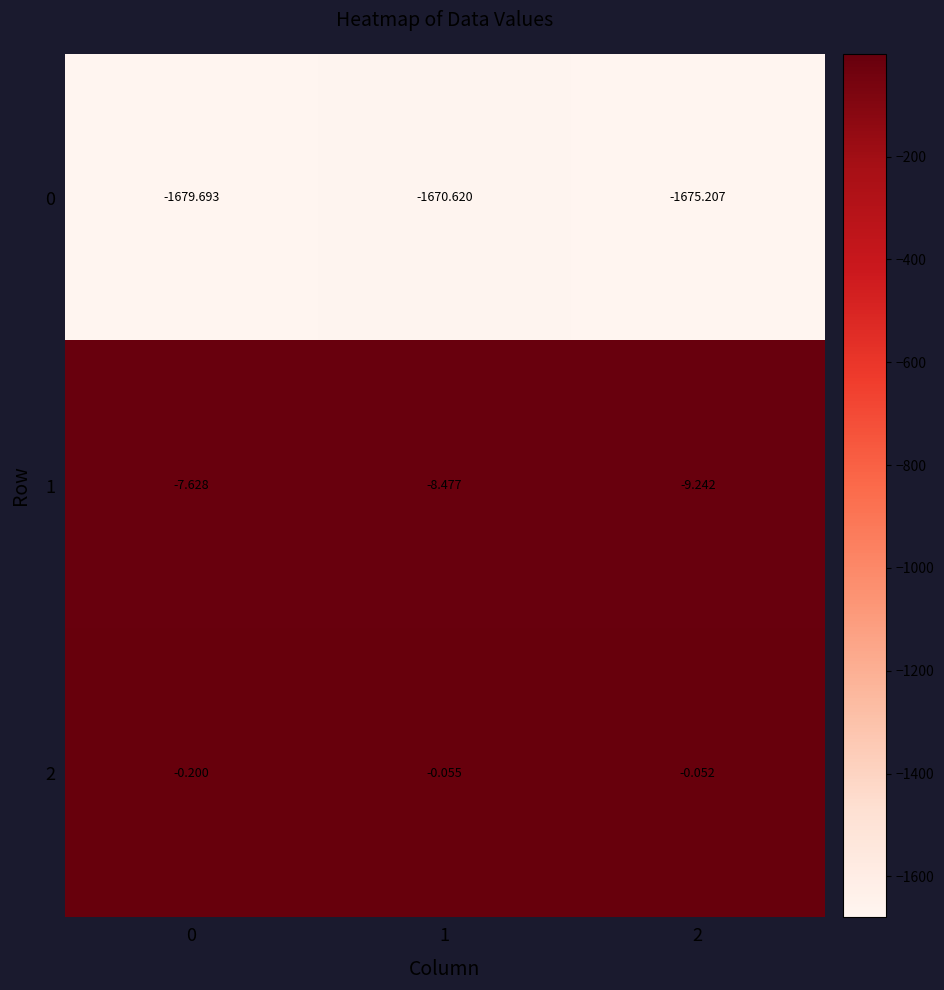

Is the value of 2 at 2 greater than the value of 1 at 1?

Yes